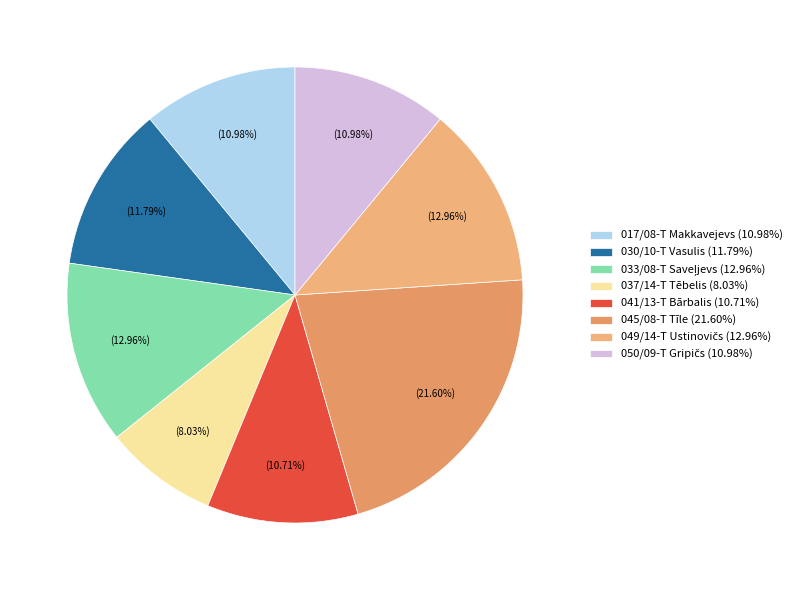

How many segments does this pie chart have?

8